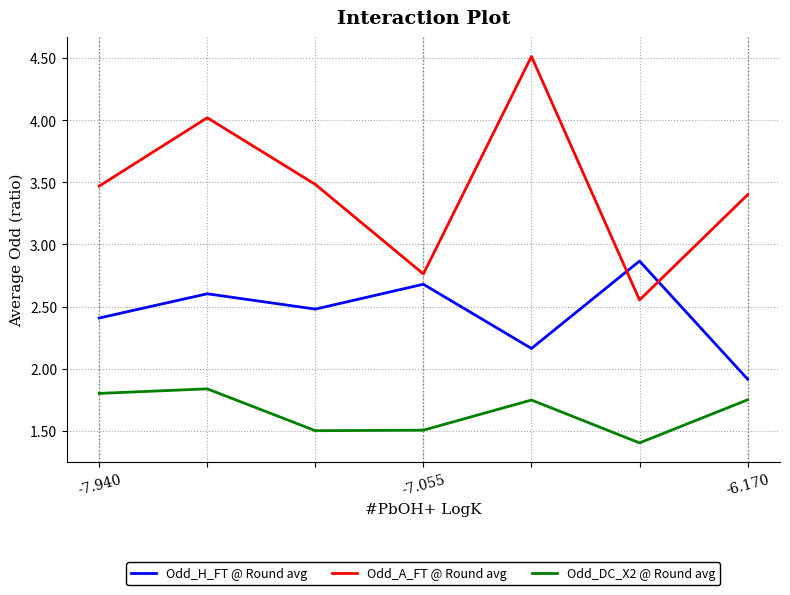

Which series has the largest range (max minus min)?

Odd_A_FT @ Round avg